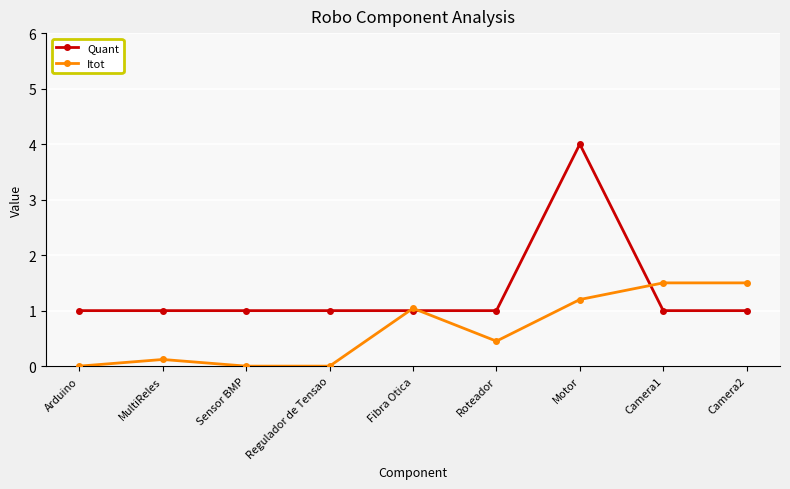

What are all the series names shown in the legend?

Quant, Itot